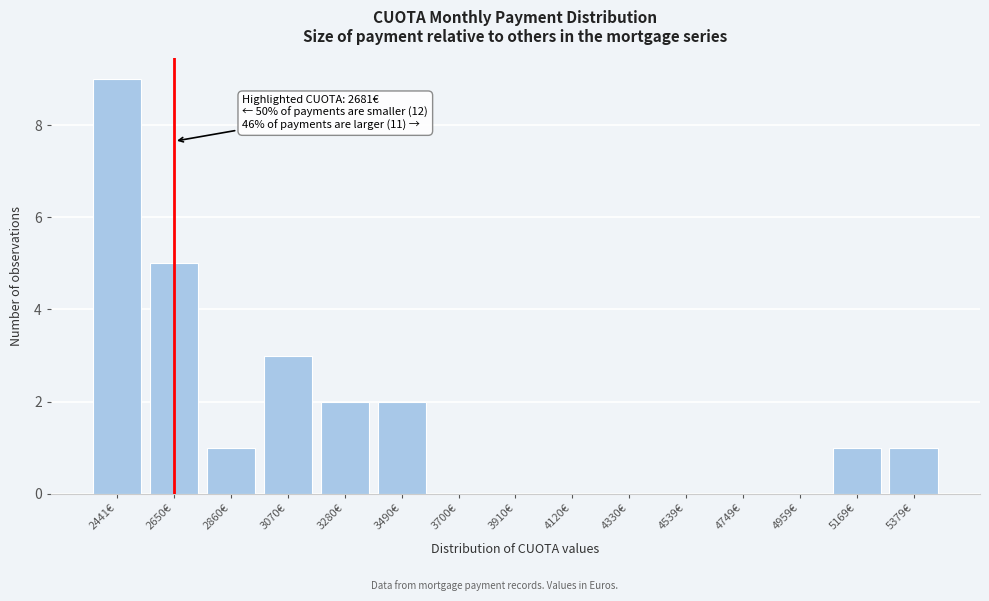

Reading left to right, what are all the values shown in this chart?

2441€=9	2650€=5	2860€=1	3070€=3	3280€=2	3490€=2	3700€=0	3910€=0	4120€=0	4330€=0	4539€=0	4749€=0	4959€=0	5169€=1	5379€=1